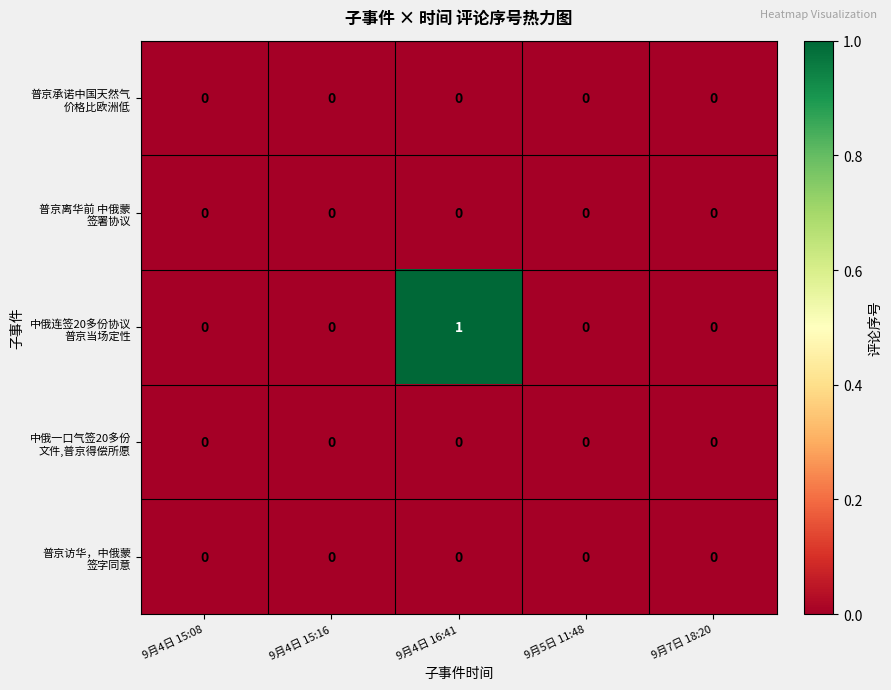

At which category is the sum across all series the highest?

9月4日 16:41